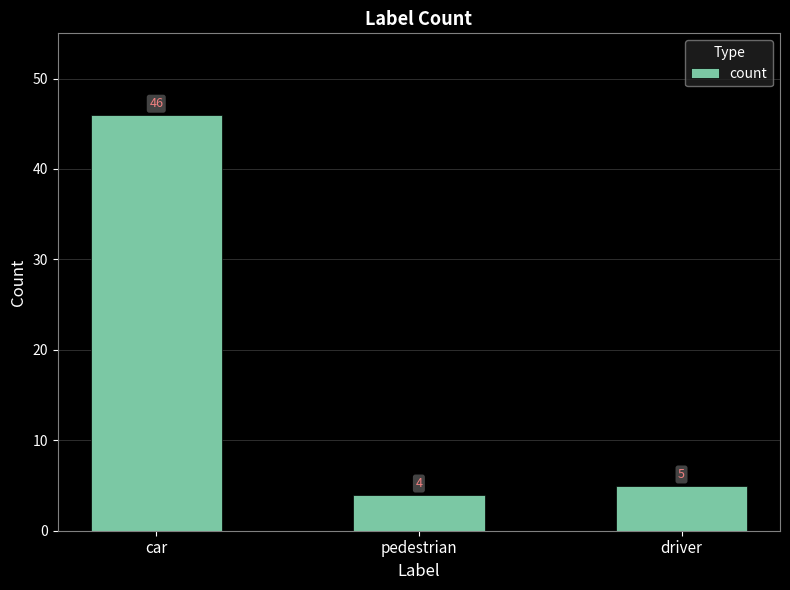

List the labels in order of value, smallest first.

pedestrian, driver, car